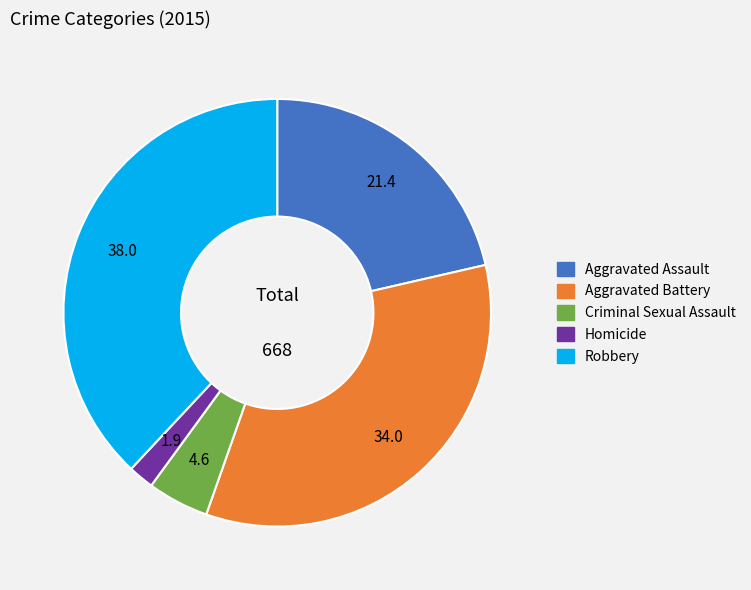

True or false: Homicide accounts for 7% of the total.

False